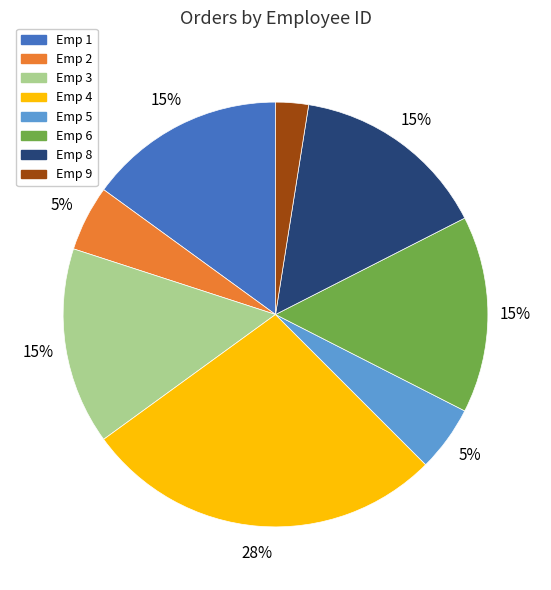

How many segments does this pie chart have?

8